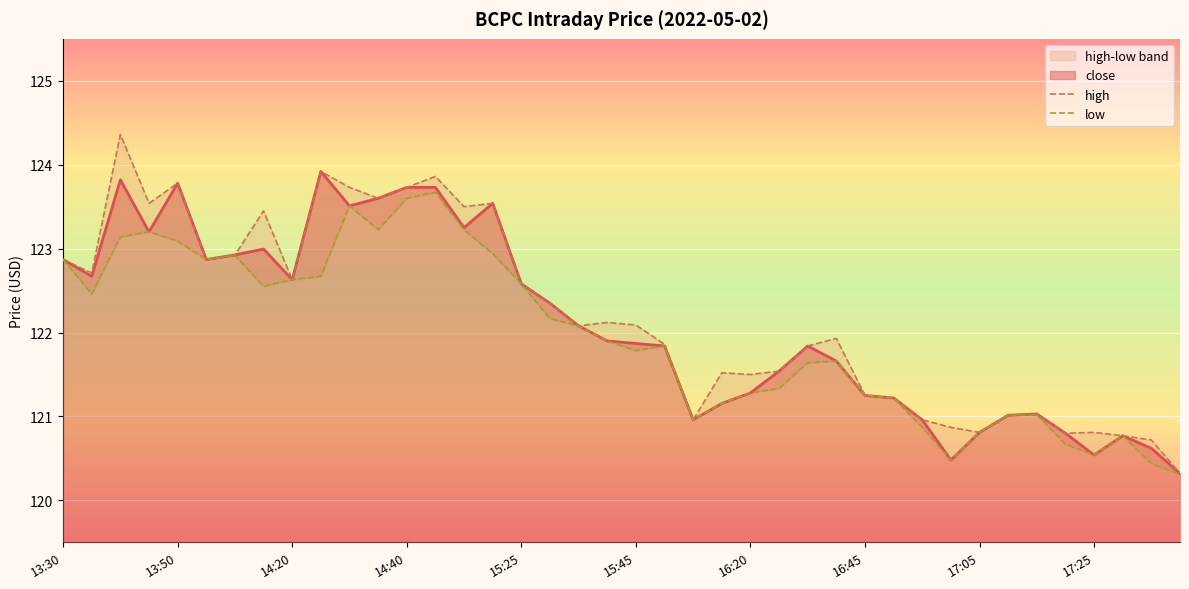

True or false: close has a value of 172.9 at 14:20.

False